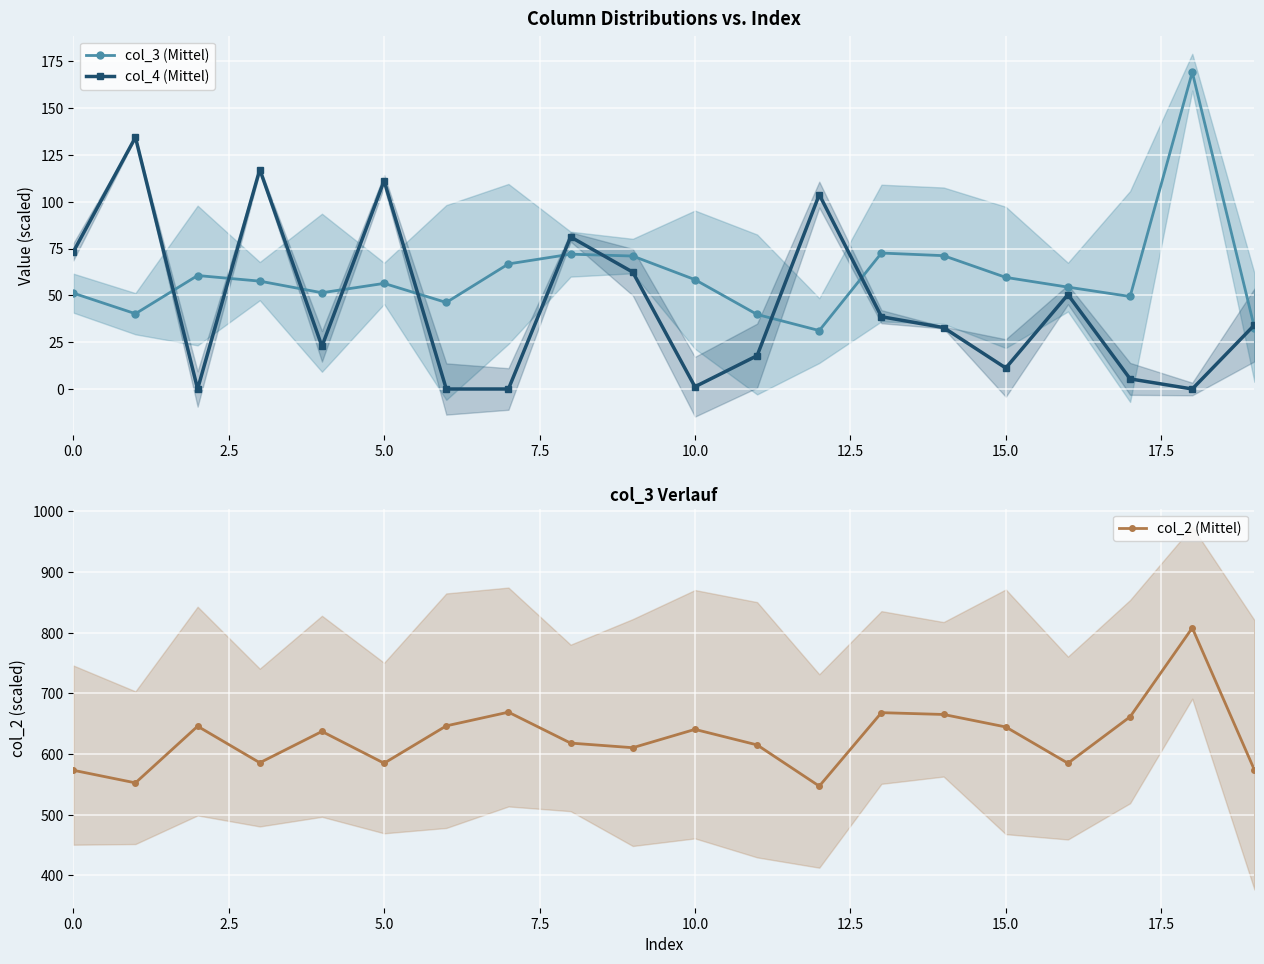

The value of col_2 (Mittel) at 15.0 is 644.6. True or false?

True